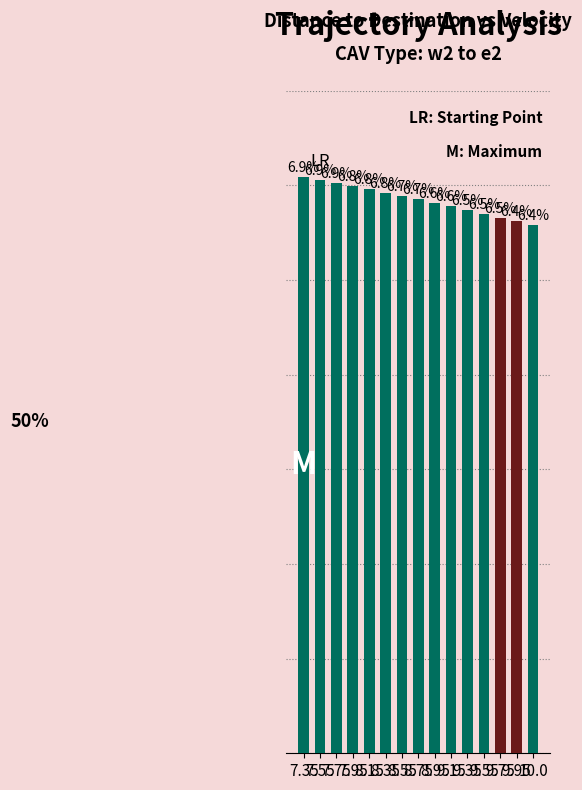

Does the chart contain any negative values?

No